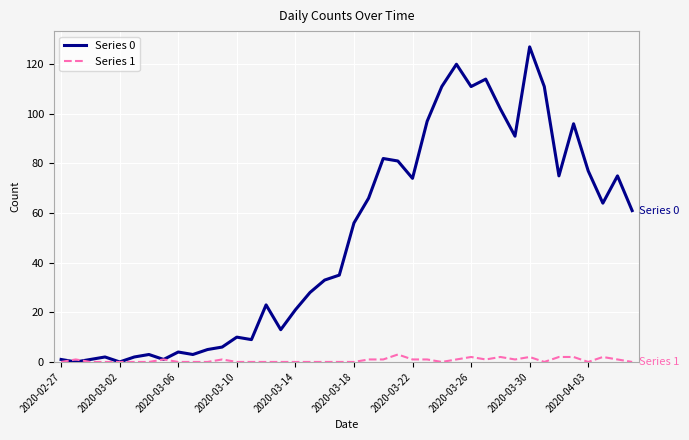

Rank the series by their average value, from lowest to highest.

Series 1, Series 0